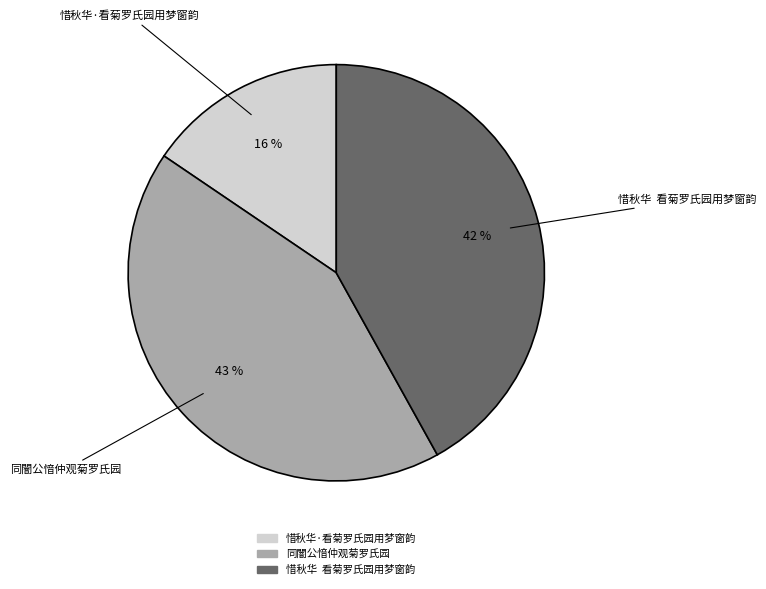

The 惜秋华·看菊罗氏园用梦窗韵 slice represents 21% of the pie. True or false?

False